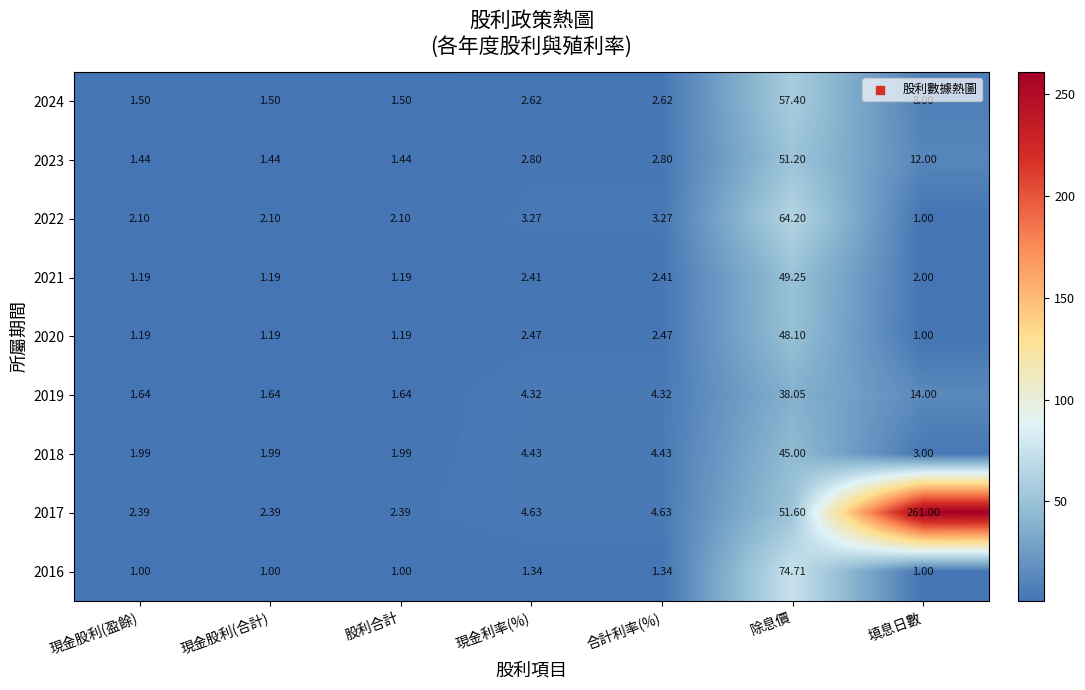

At which category is the sum across all series the highest?

除息價